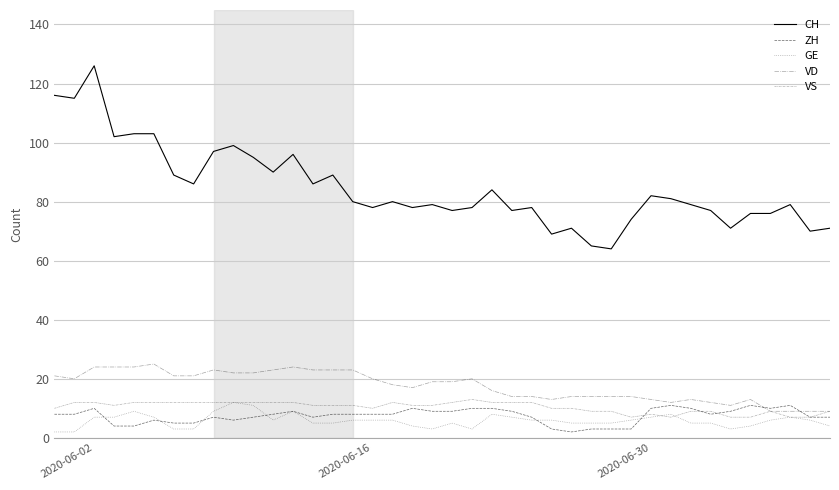

What is the difference between the maximum and minimum values in the VD series?

16